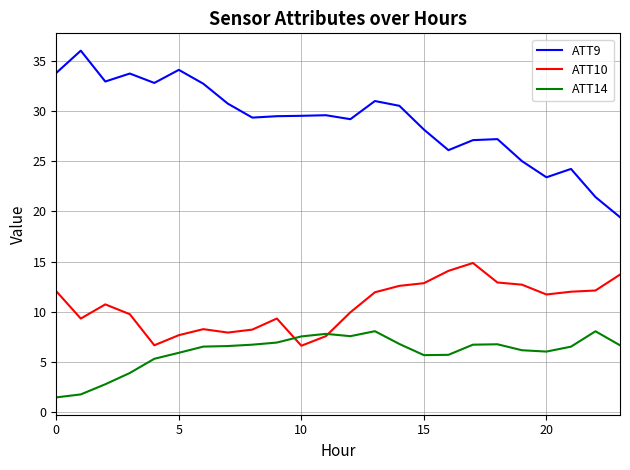

What is the minimum value shown in the chart?

1.5